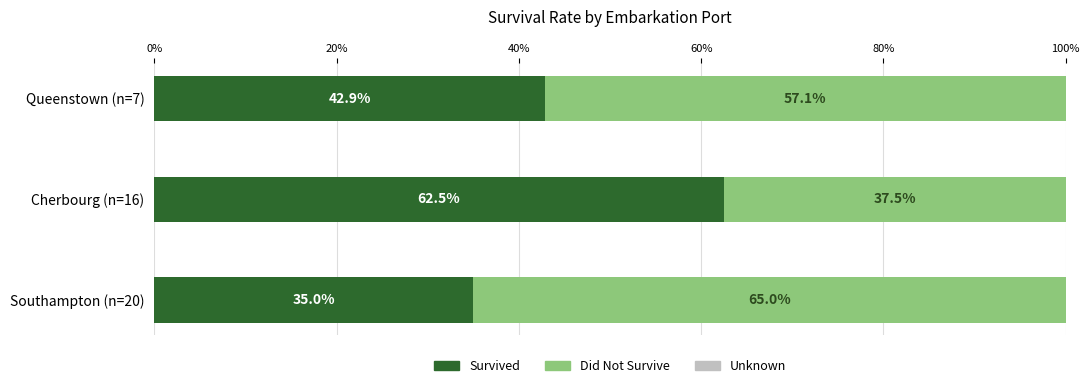

List the labels in order of Survived value, largest first.

Cherbourg (n=16), Queenstown (n=7), Southampton (n=20)